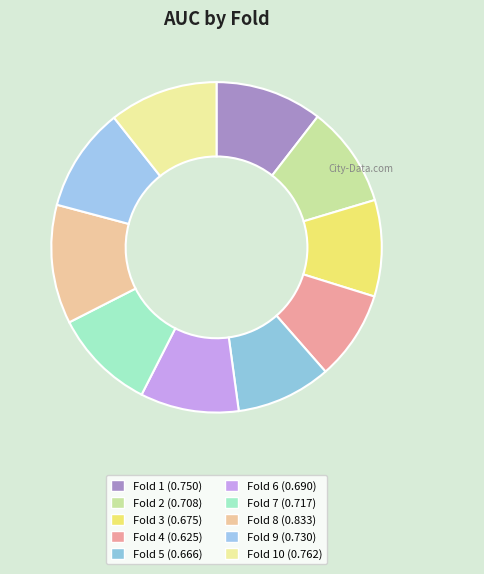

What is the smallest slice in the pie chart?

Fold 4 (0.625)